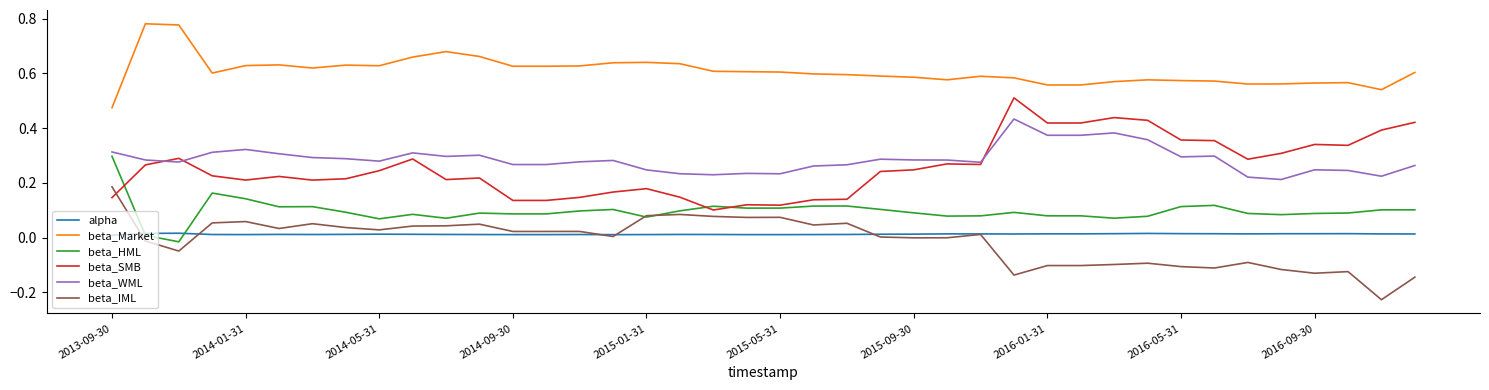

Rank the series by their maximum value, from lowest to highest.

alpha, beta_IML, beta_HML, beta_WML, beta_SMB, beta_Market